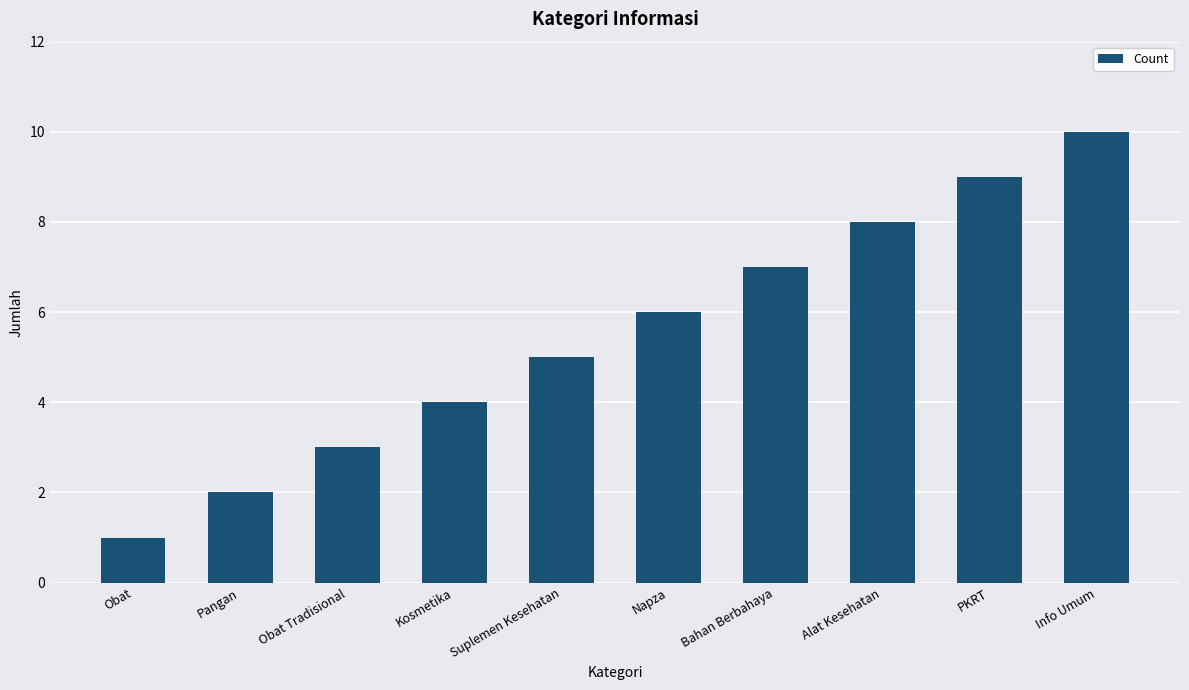

How many data points does each series have?

10